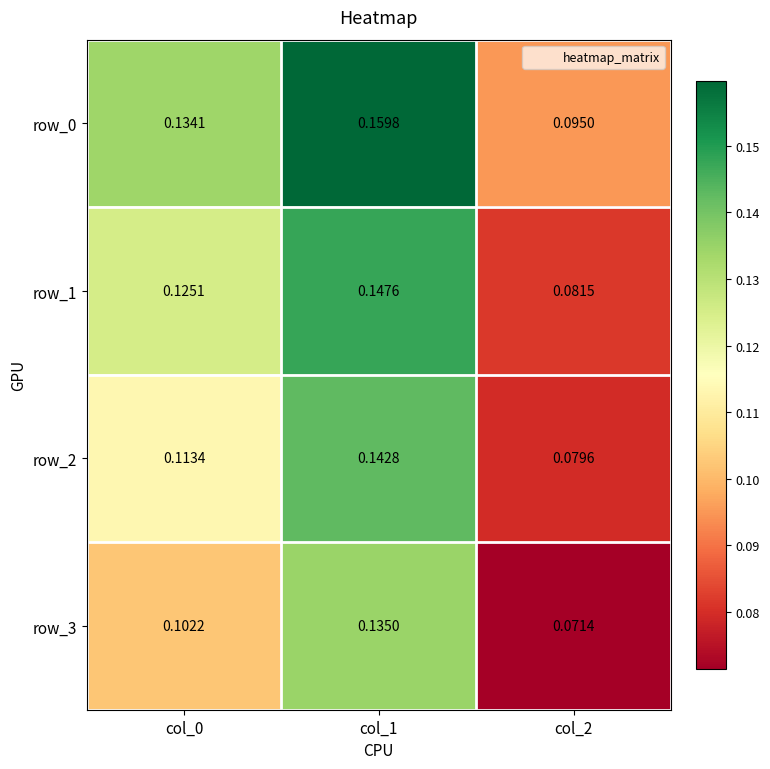

At col_2, list the series in order from largest to smallest.

row_0, row_1, row_2, row_3